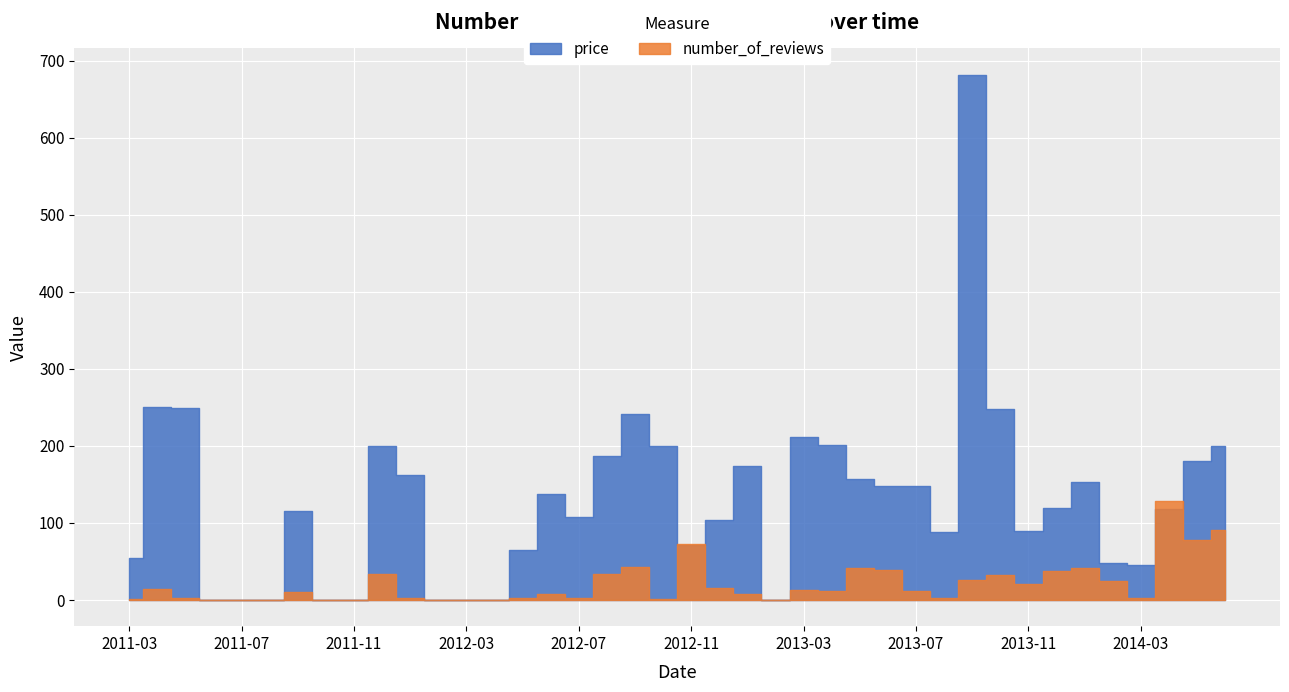

What is the difference between the highest and lowest values at 2013-09?

655.7